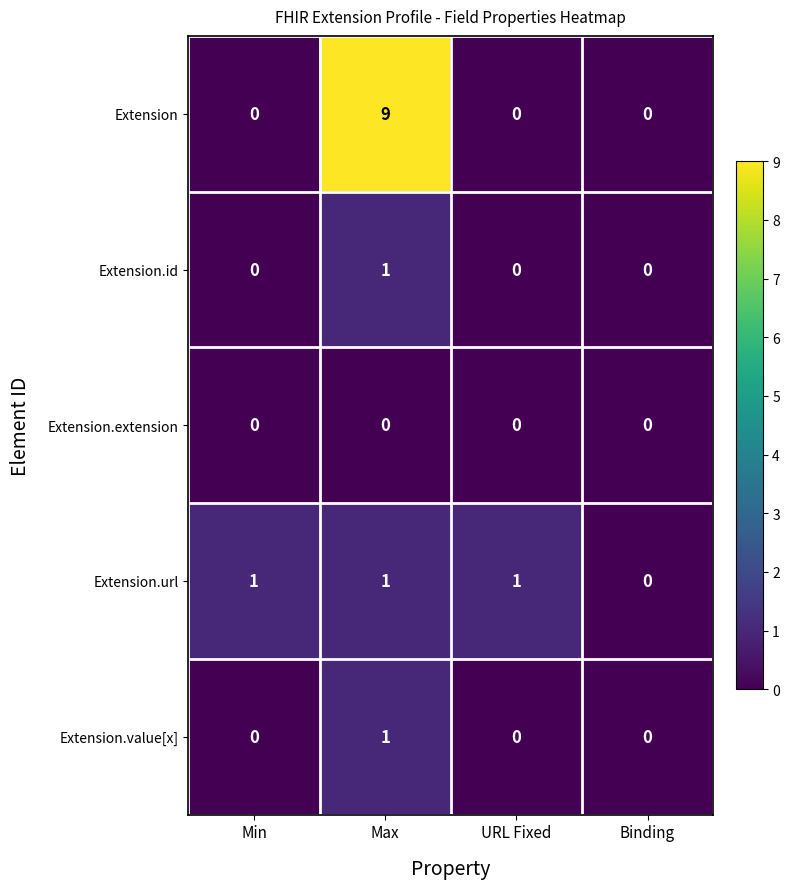

Count the number of data series in this chart.

5